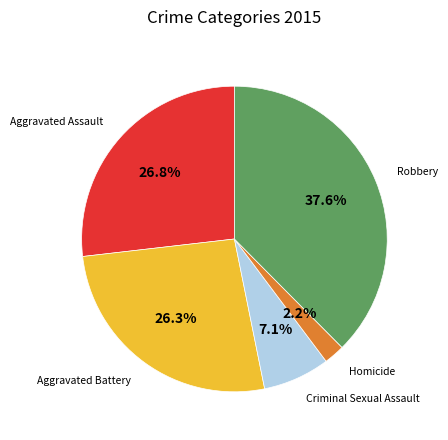

What is the total percentage of Robbery and Aggravated Battery?

63.9%